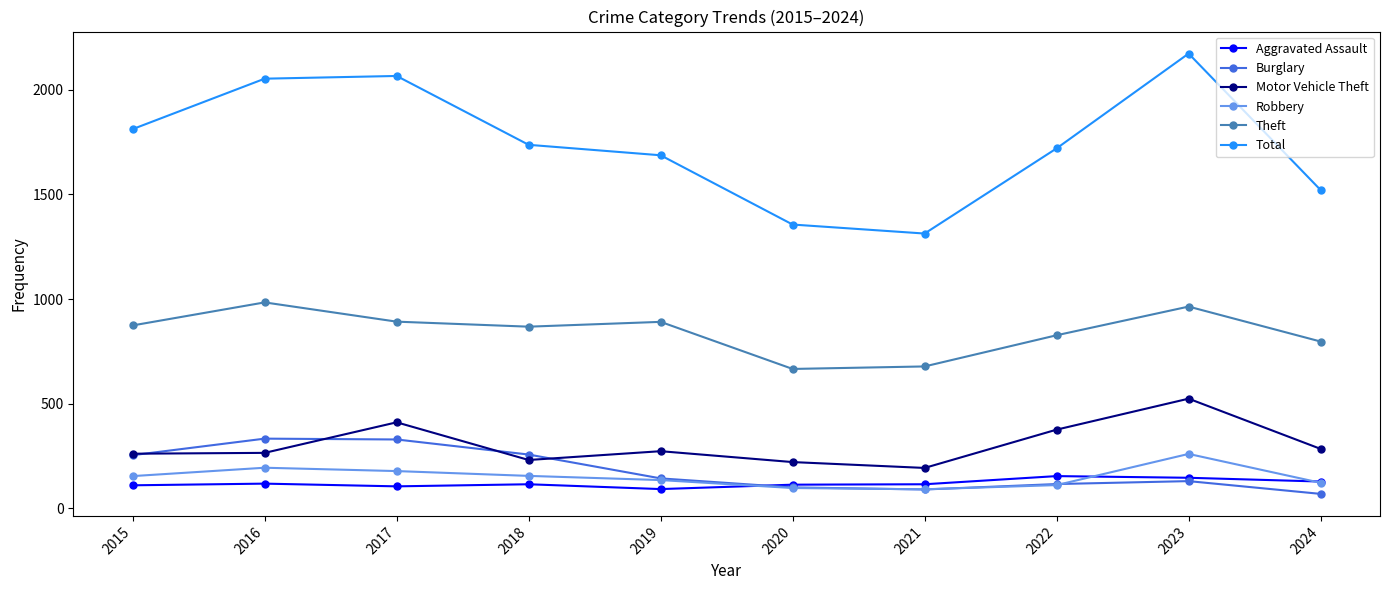

What is the value of the Burglary point at the 8th from the left?

116